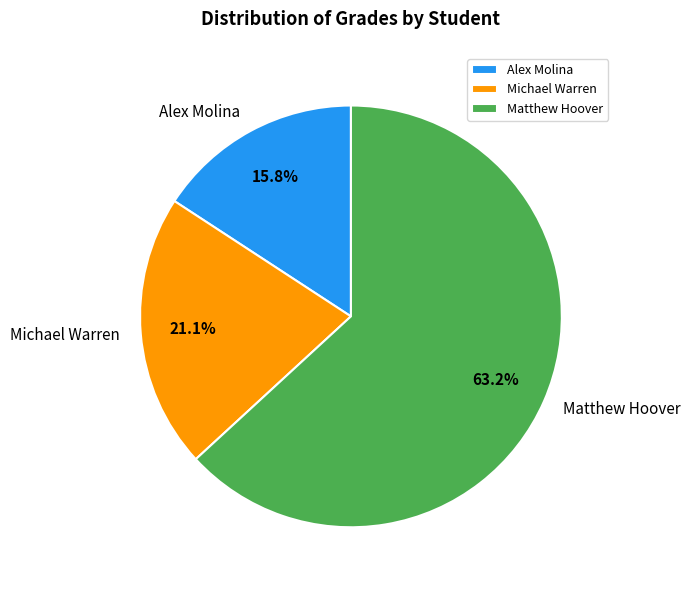

To the nearest percent, what is the difference between the largest and smallest slice percentages?

47%